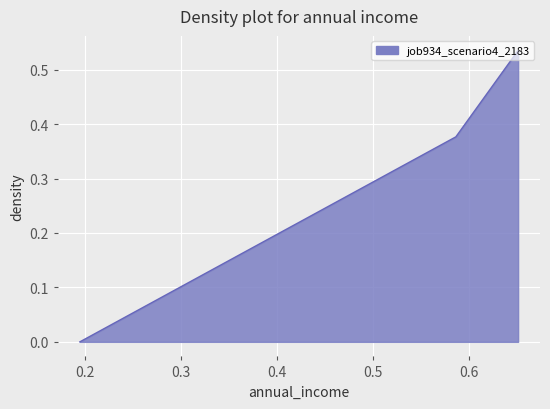

What is the average value?

0.3